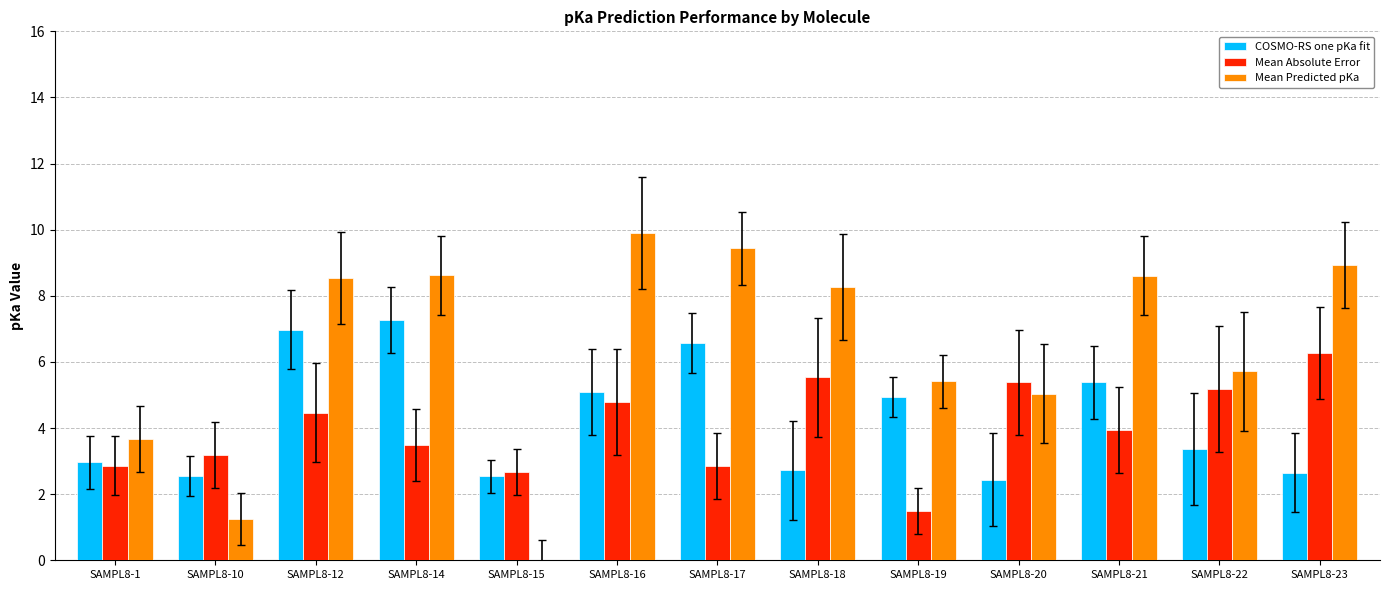

What is the highest value of the COSMO-RS one pKa fit series?

7.3